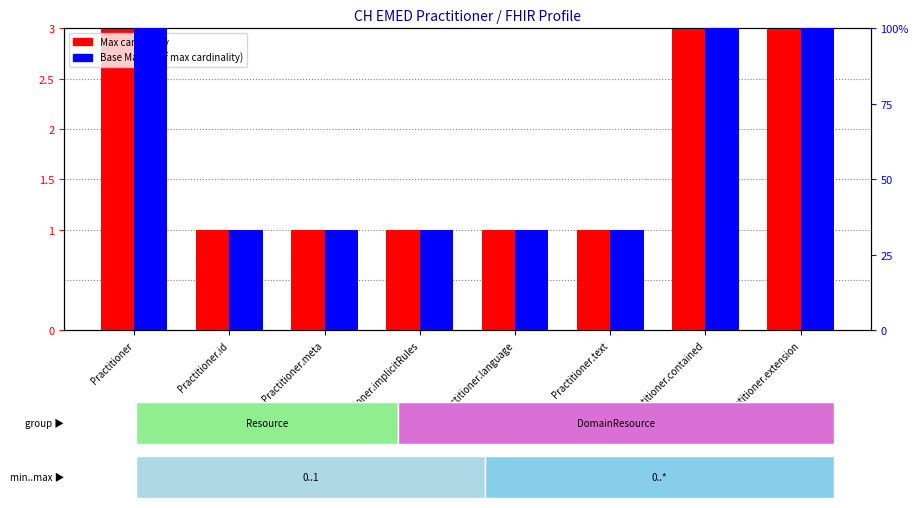

List the series in order of their peak value, lowest first.

Max cardinality, Base Max (% of max cardinality)